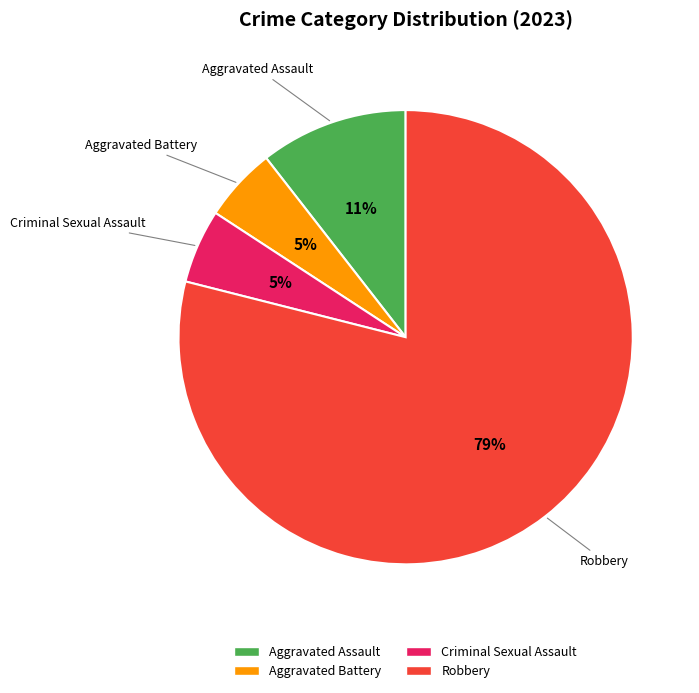

Does any single category account for the majority?

Yes